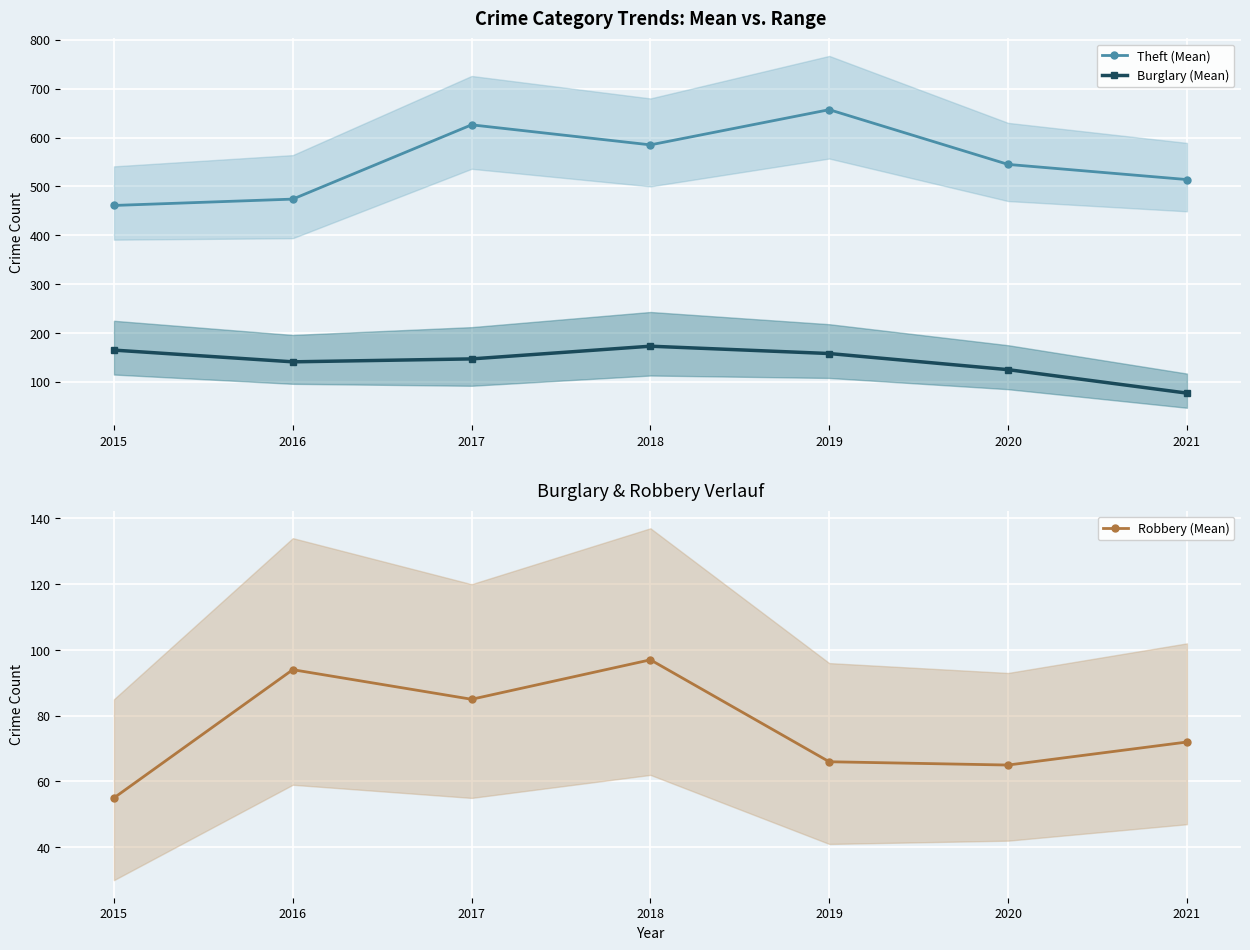

True or false: Burglary (Mean) and Theft (Mean) intersect in this chart.

False